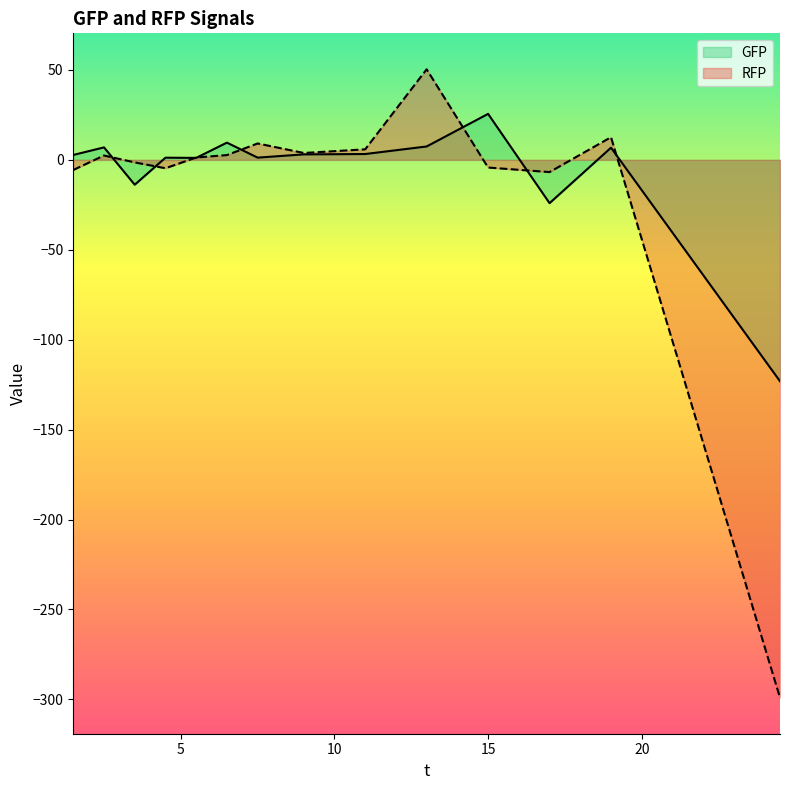

Does the chart have visible grid lines?

No